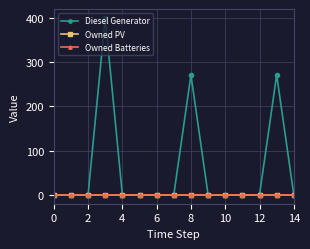

Does the chart have visible grid lines?

Yes